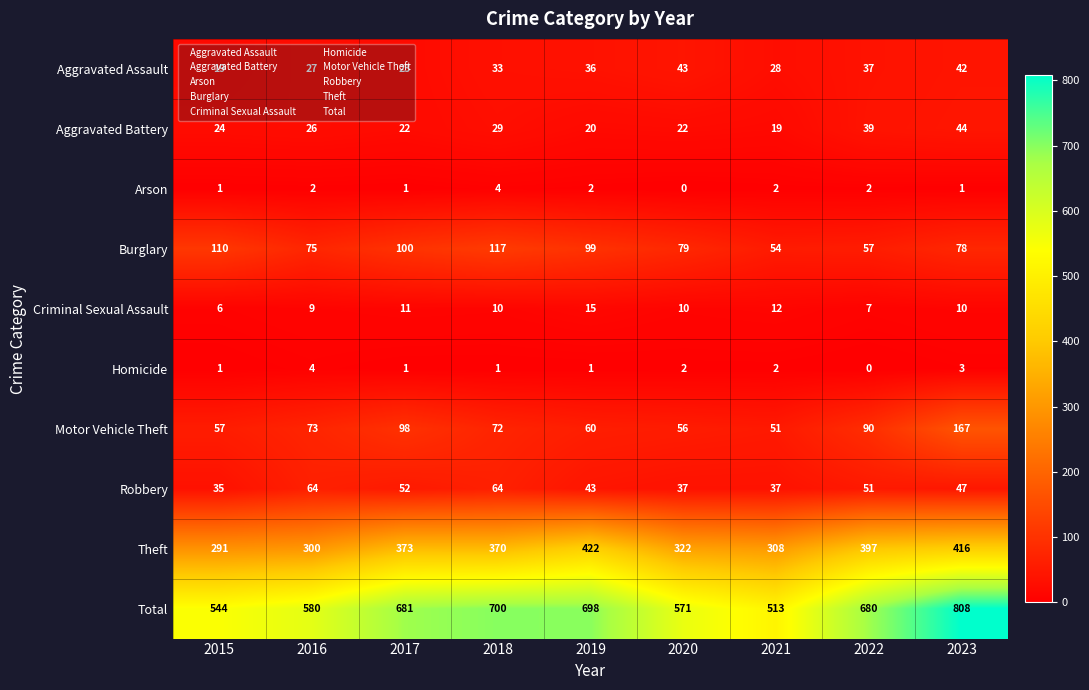

At which label does Total first exceed 680?

2017